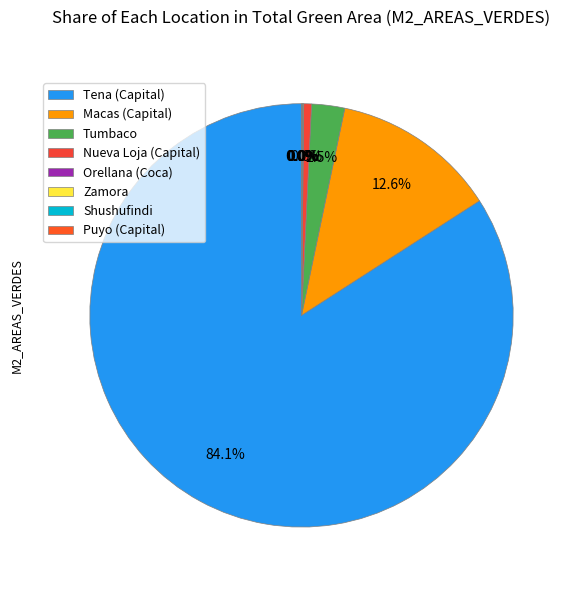

Which category has the biggest portion of the pie?

Tena (Capital)